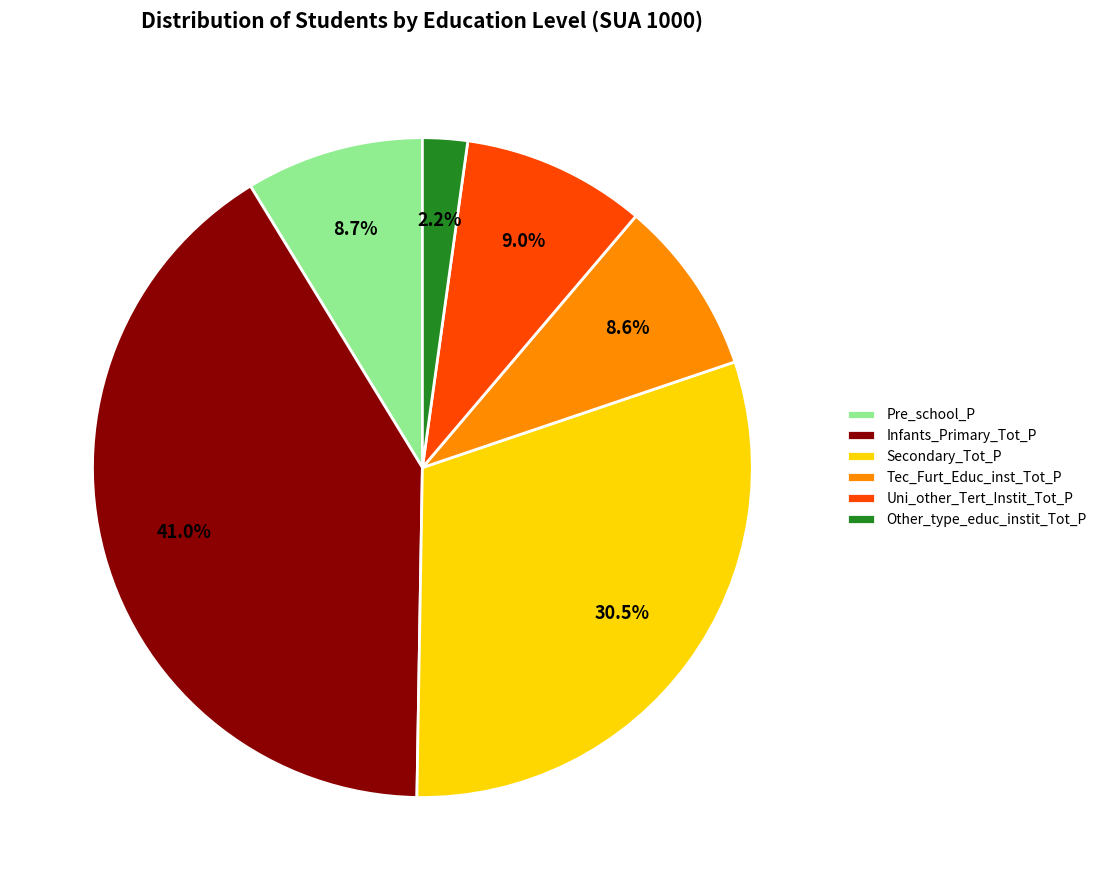

To the nearest percent, what percentage of the pie is Pre_school_P?

9%